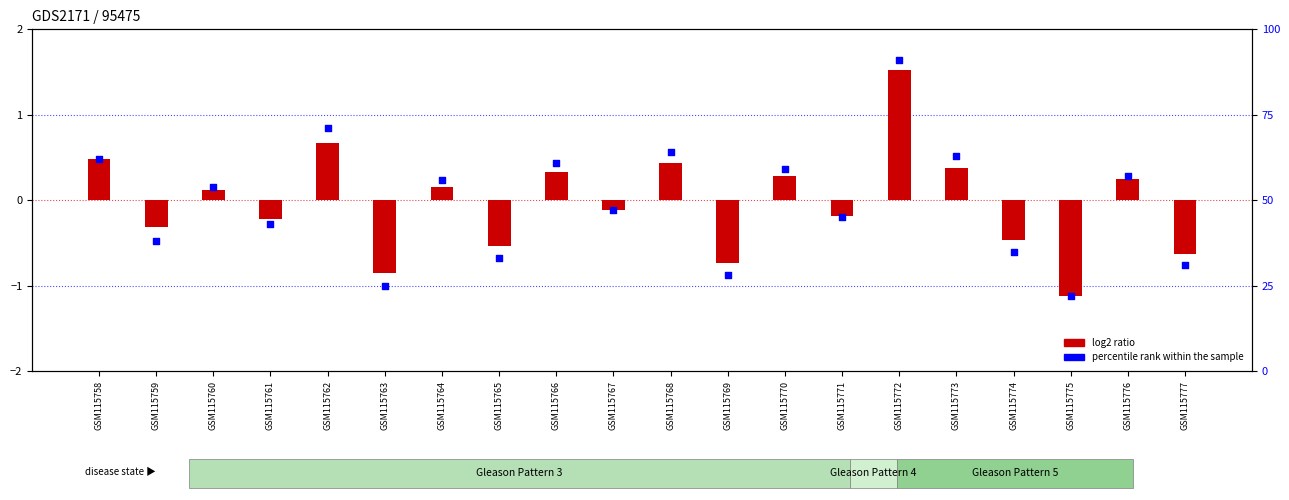

Which series has the largest total across all categories?

percentile rank within the sample